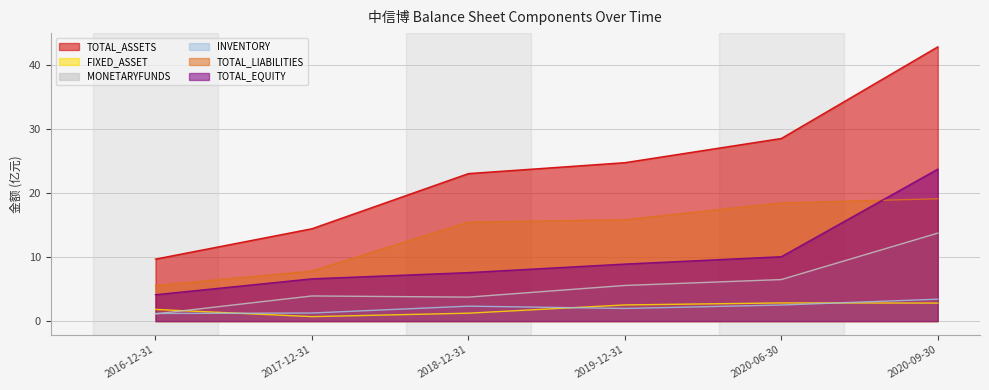

At which category does FIXED_ASSET reach its first local valley?

2017-12-31